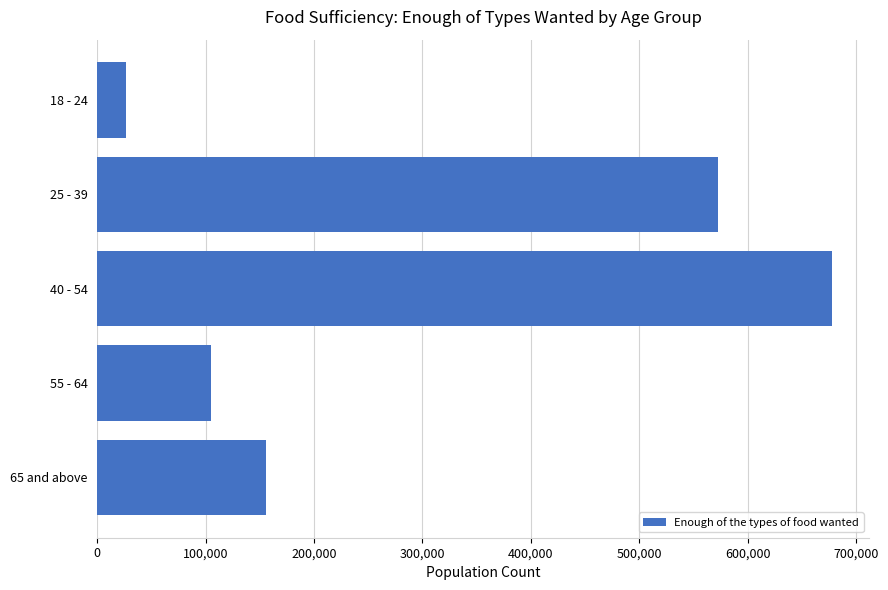

Approximately how many times larger is the value at 25 - 39 compared to 65 and above?

3.7